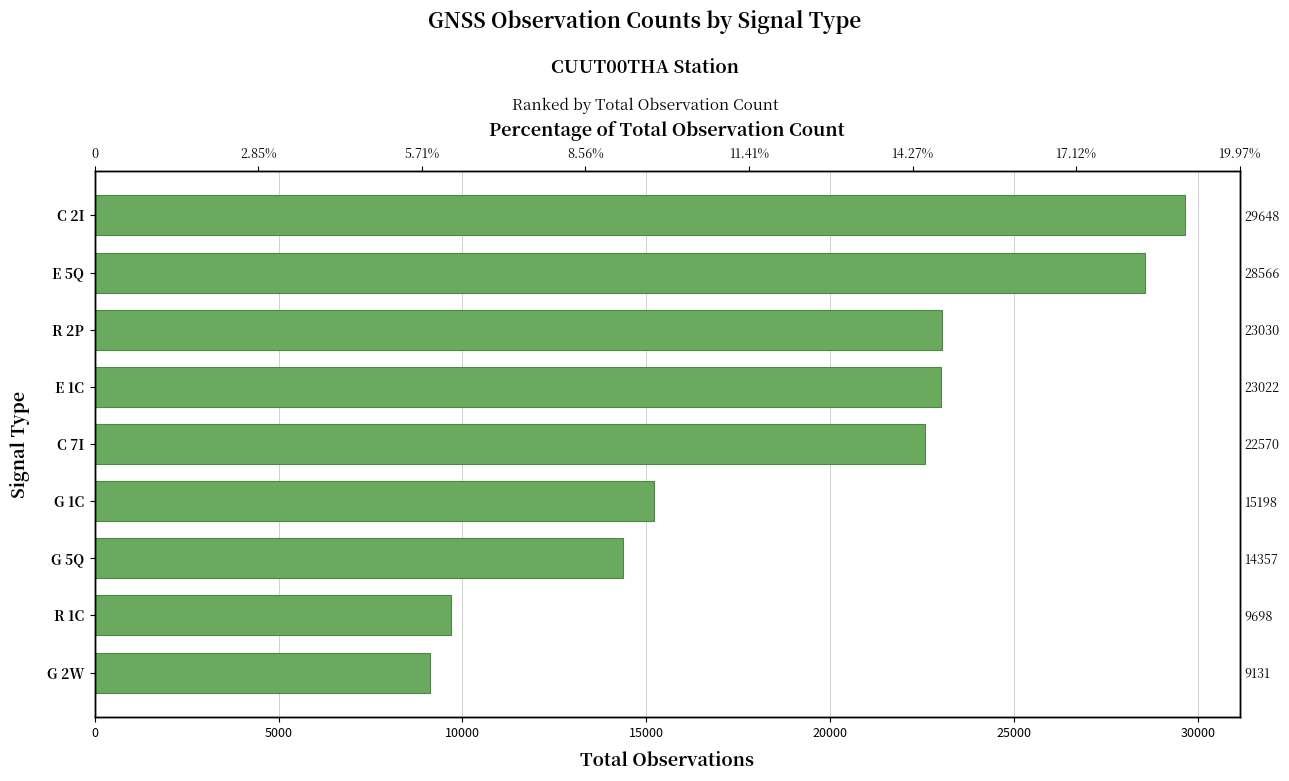

What is the maximum value shown in the chart?

29648